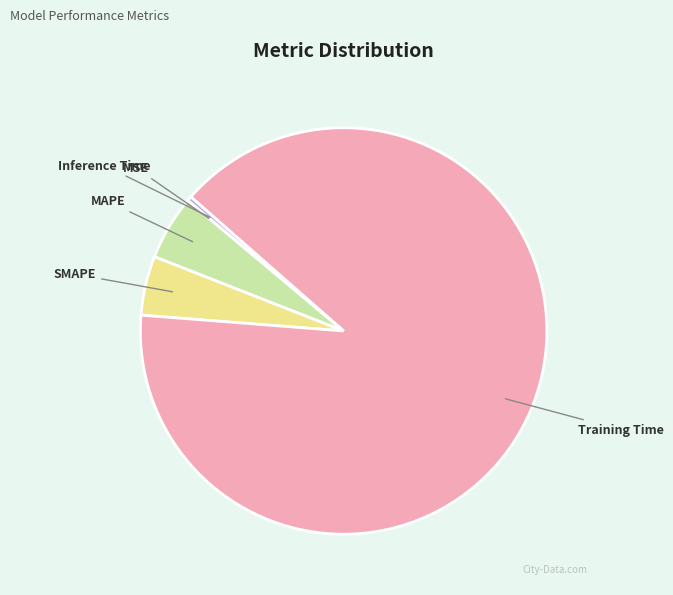

Which category accounts for the majority?

Training Time